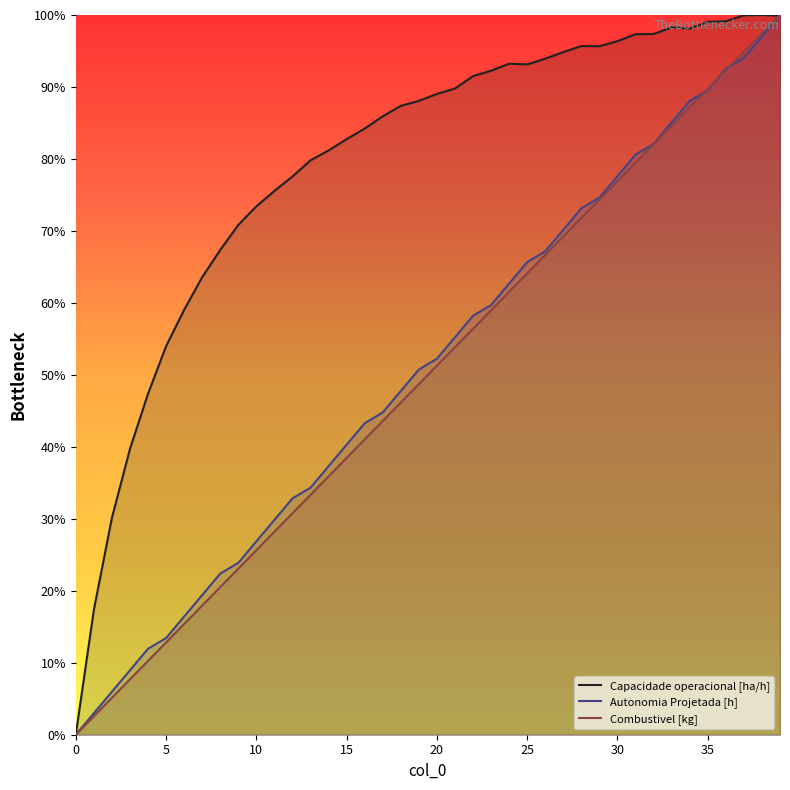

Rank the series at 25 from highest to lowest value.

Capacidade operacional [ha/h], Autonomia Projetada [h], Combustivel [kg]